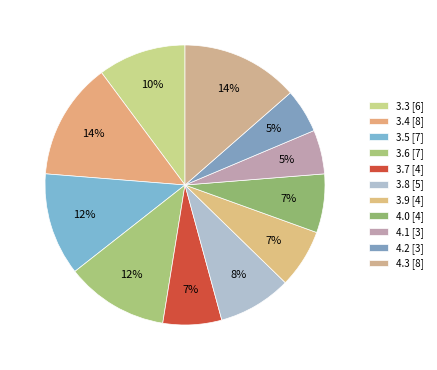

Combined, what portion of the pie is 3.6 and 3.5?

23.7%